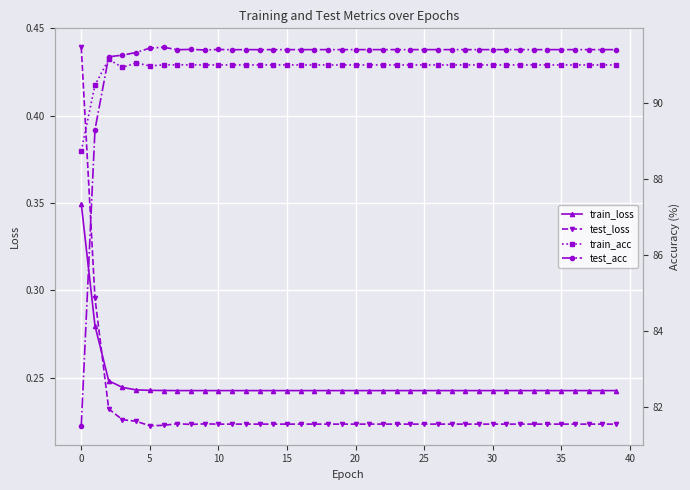

Reading left to right, list all the values displayed in this chart.

train_loss: 0.3	0.3	0.2	0.2	0.2	0.2	0.2	0.2	0.2	0.2	0.2	0.2	0.2	0.2	0.2	0.2	0.2	0.2	0.2	0.2	0.2	0.2	0.2	0.2	0.2	0.2	0.2	0.2	0.2	0.2	0.2	0.2	0.2	0.2	0.2	0.2	0.2	0.2	0.2	0.2
test_loss: 0.4	0.3	0.2	0.2	0.2	0.2	0.2	0.2	0.2	0.2	0.2	0.2	0.2	0.2	0.2	0.2	0.2	0.2	0.2	0.2	0.2	0.2	0.2	0.2	0.2	0.2	0.2	0.2	0.2	0.2	0.2	0.2	0.2	0.2	0.2	0.2	0.2	0.2	0.2	0.2
train_acc: 88.7	90.5	91.2	90.9	91.1	91.0	91.0	91.0	91.0	91.0	91.0	91.0	91.0	91.0	91.0	91.0	91.0	91.0	91.0	91.0	91.0	91.0	91.0	91.0	91.0	91.0	91.0	91.0	91.0	91.0	91.0	91.0	91.0	91.0	91.0	91.0	91.0	91.0	91.0	91.0
test_acc: 81.5	89.3	91.2	91.3	91.3	91.5	91.5	91.4	91.4	91.4	91.4	91.4	91.4	91.4	91.4	91.4	91.4	91.4	91.4	91.4	91.4	91.4	91.4	91.4	91.4	91.4	91.4	91.4	91.4	91.4	91.4	91.4	91.4	91.4	91.4	91.4	91.4	91.4	91.4	91.4